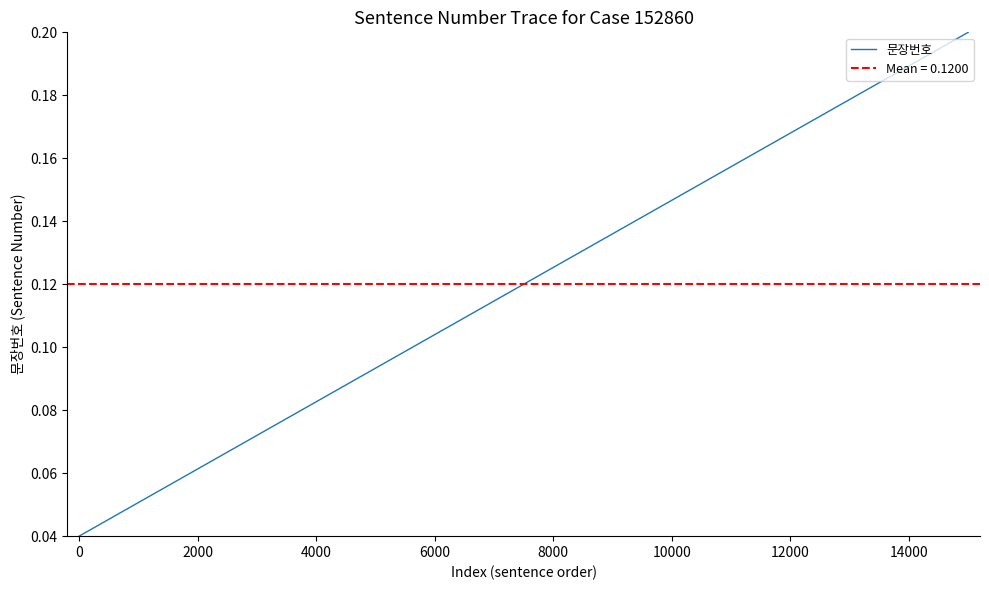

How many lines are shown in the chart?

1